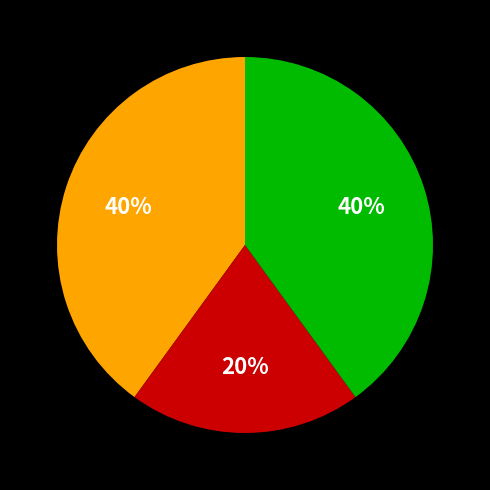

How many segments does this pie chart have?

3